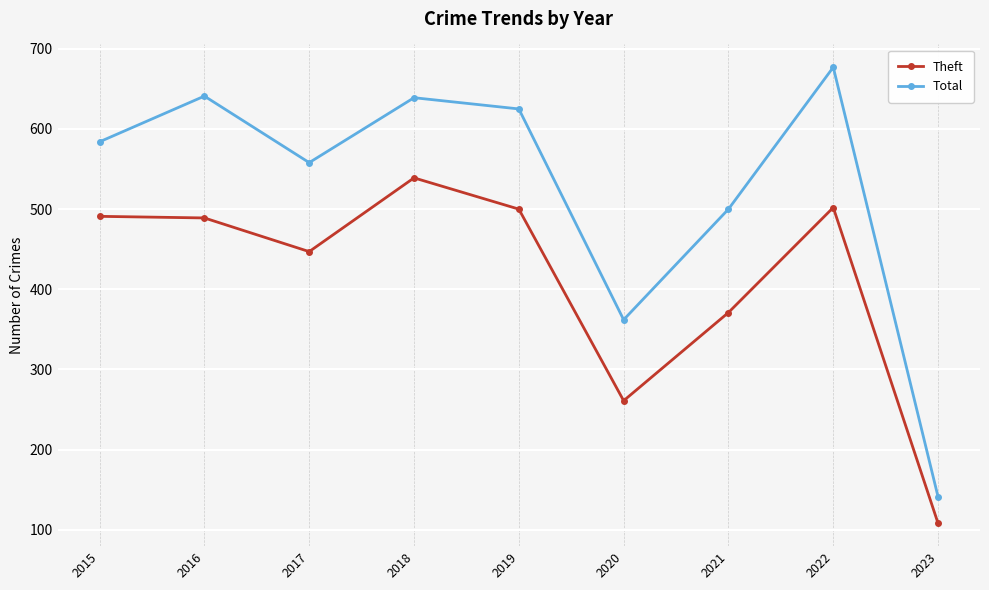

What is the total value across all series at 2023?

249